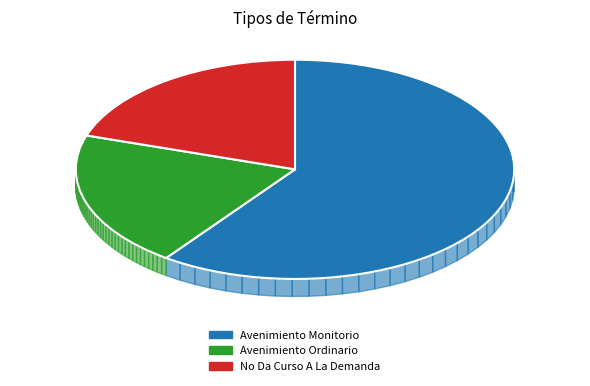

Count the number of slices in the pie.

3